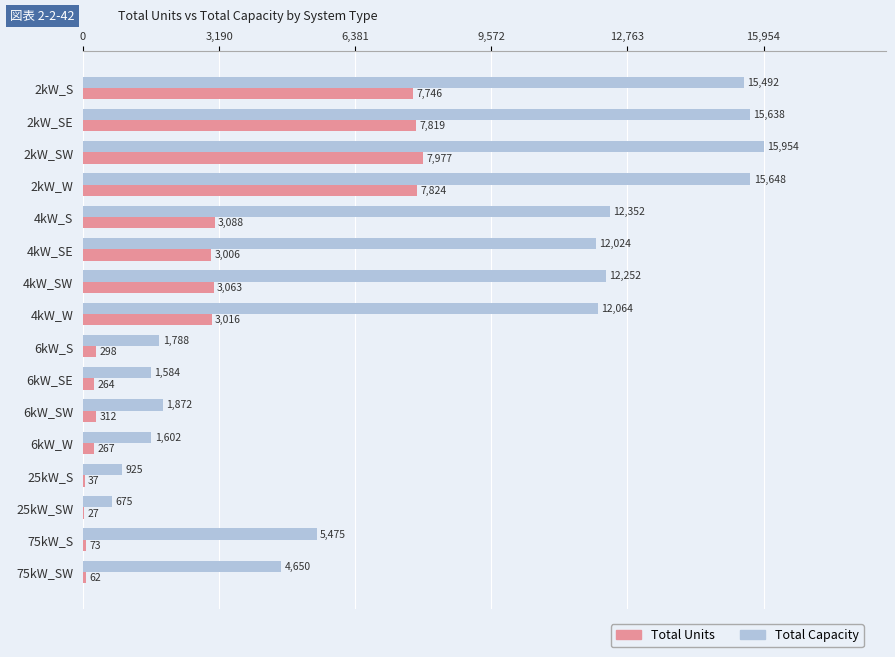

True or false: Total Capacity has a value of 925 at 25kW_S.

True